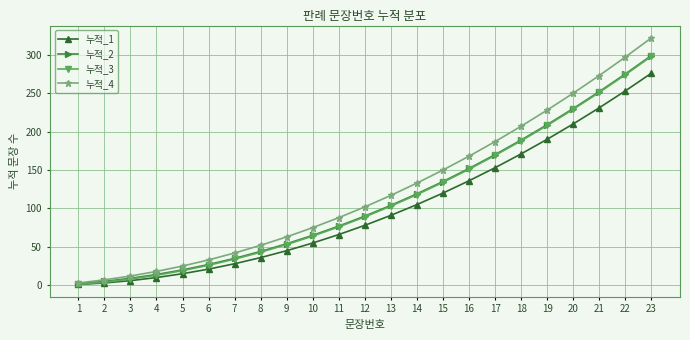

Which series has the widest spread of values?

누적_4